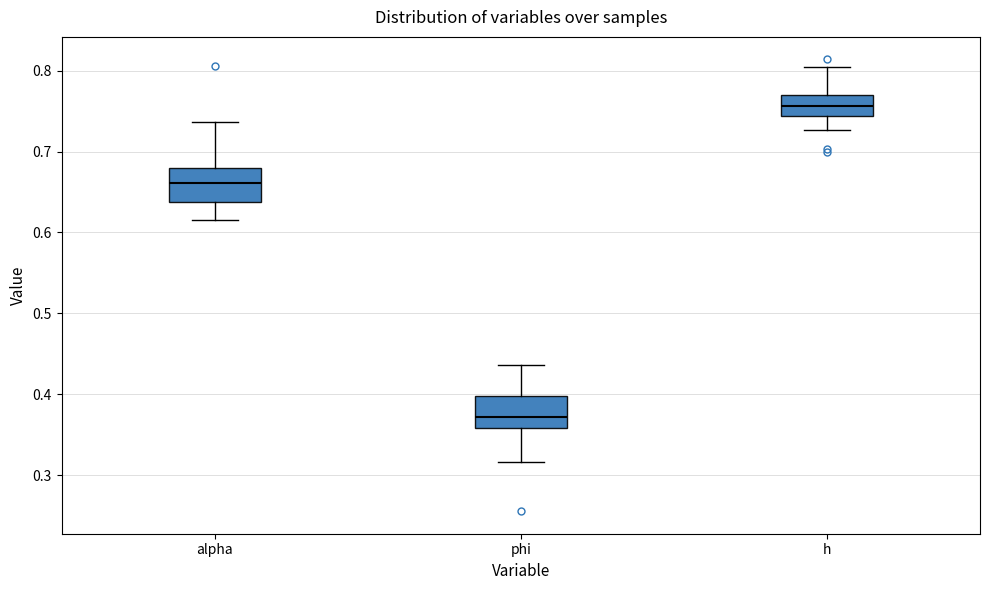

Reading left to right, read every box against the y-axis: the position of its median line, the range the box covers, and the ends of its whiskers. The values are not printed on the chart, so give them approximately, as read against the axis.

alpha: median 0.66, box 0.64 to 0.68, whiskers 0.62 to 0.74
phi: median 0.37, box 0.36 to 0.40, whiskers 0.32 to 0.44
h: median 0.76, box 0.74 to 0.77, whiskers 0.73 to 0.80